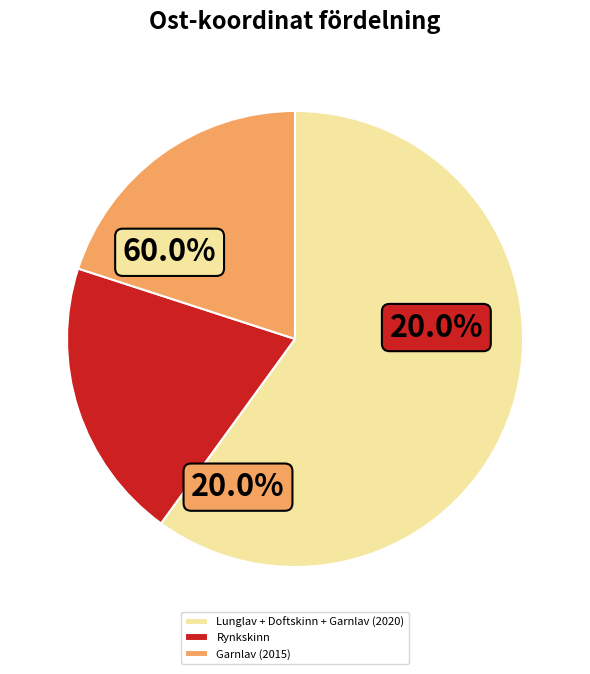

Which slice is the smallest?

Rynkskinn